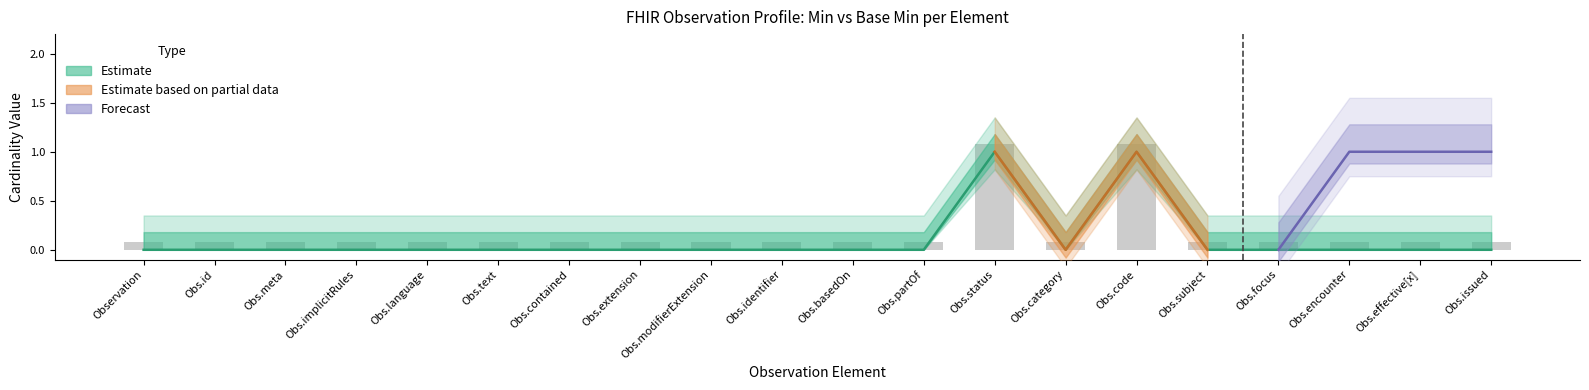

Is the value of Base Min (central) at Obs.status greater than the value of Min (lower bound) at Obs.category?

Yes